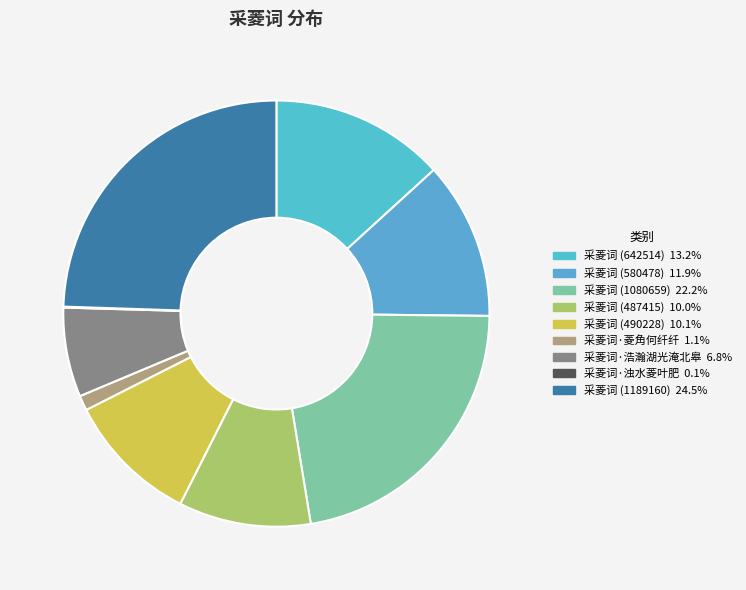

To the nearest percent, what is the difference between the 采菱词 (1080659) and 采菱词·菱角何纤纤 slice percentages?

21%